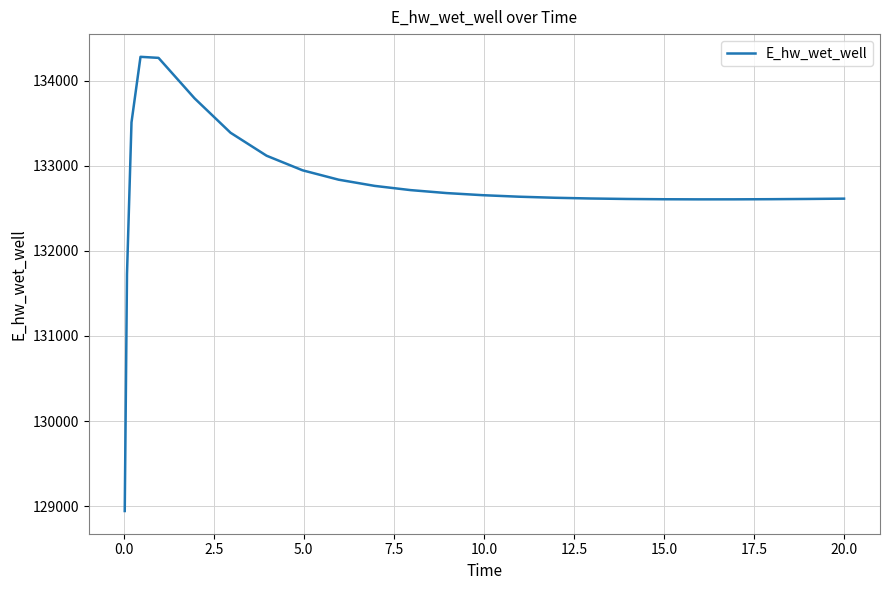

What is the minimum value shown in the chart?

128941.9